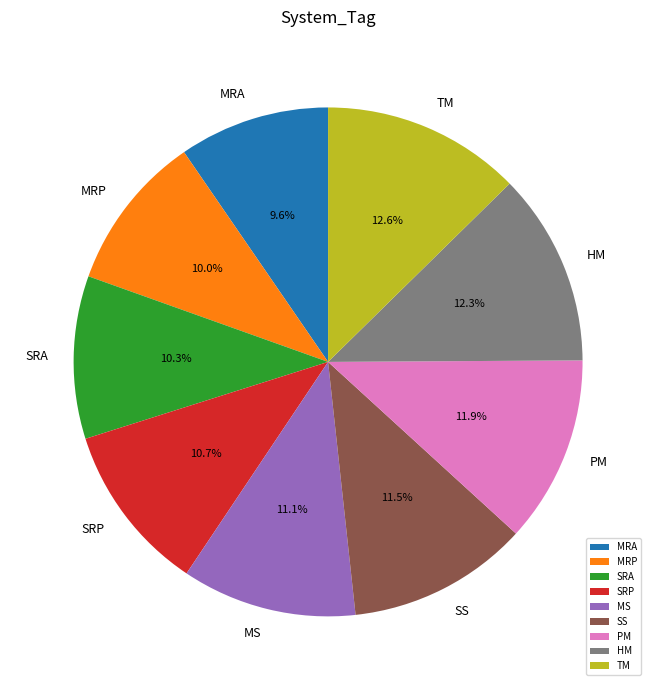

The TM slice represents 13% of the pie. True or false?

True